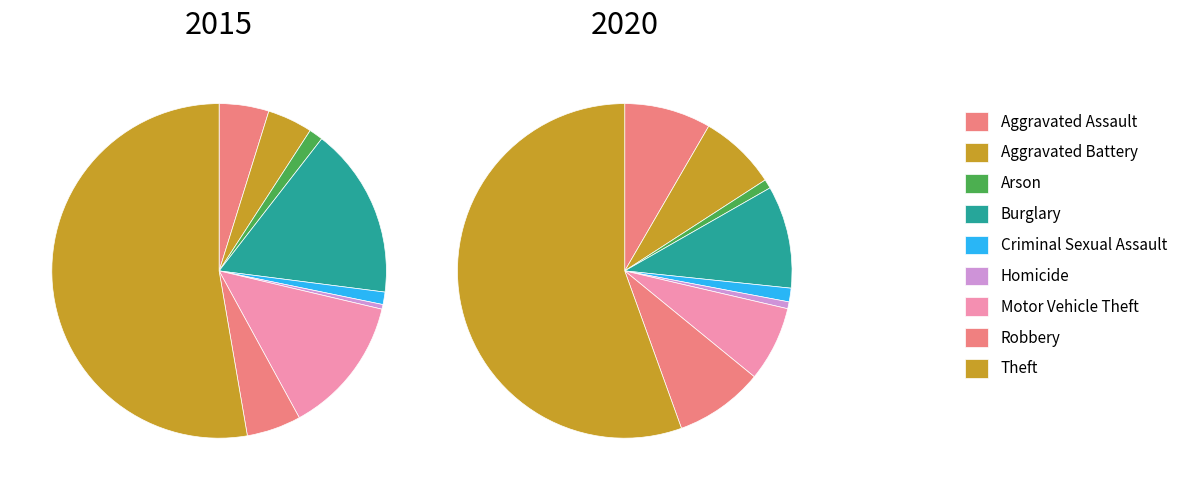

Rank the series at Aggravated Battery from highest to lowest value.

2020, 2015